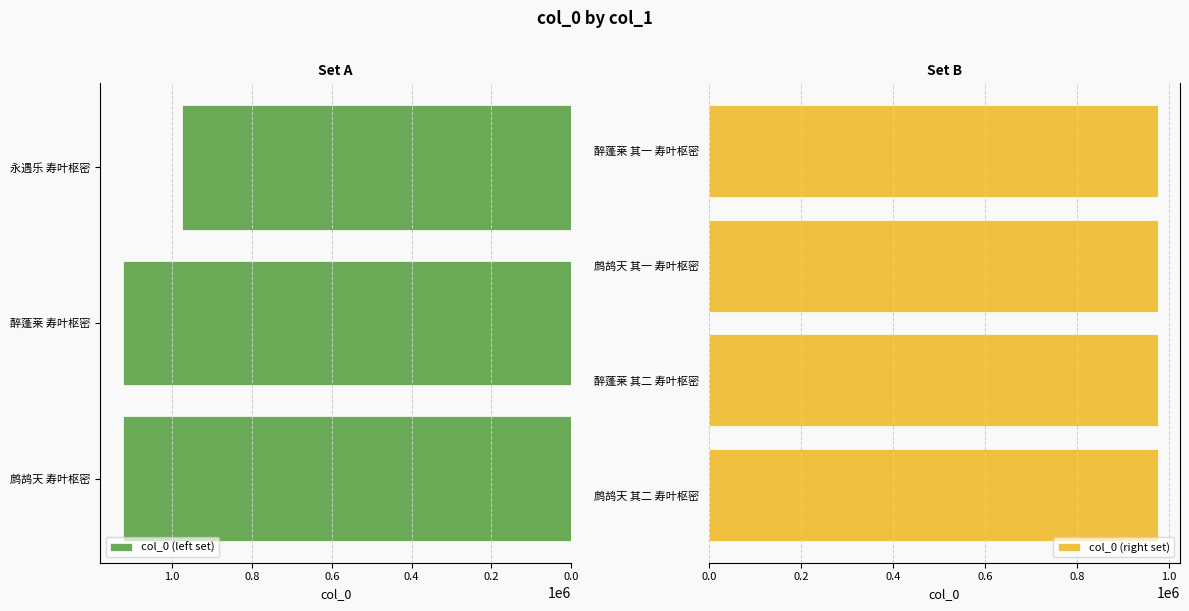

List the labels in order of value, smallest first.

永遇乐 寿叶枢密, 醉蓬莱 其一 寿叶枢密, 醉蓬莱 其二 寿叶枢密, 鹧鸪天 其一 寿叶枢密, 鹧鸪天 其二 寿叶枢密, 醉蓬莱 寿叶枢密, 鹧鸪天 寿叶枢密